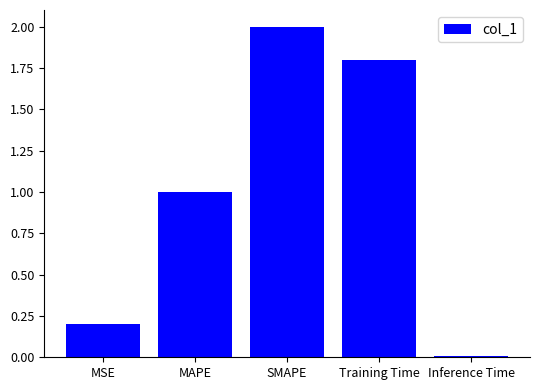

The value at MAPE is 1.0. True or false?

True